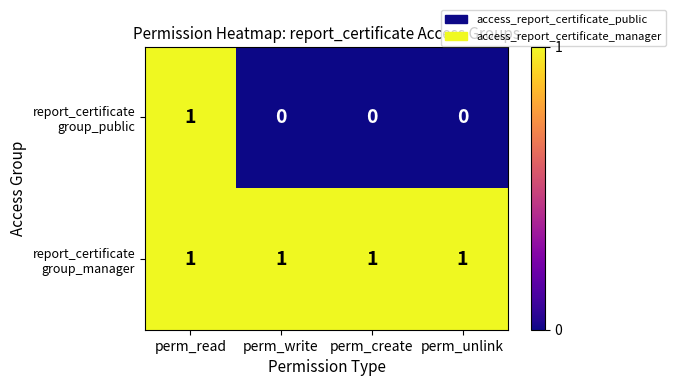

At how many categories does at least one series exceed 0?

4